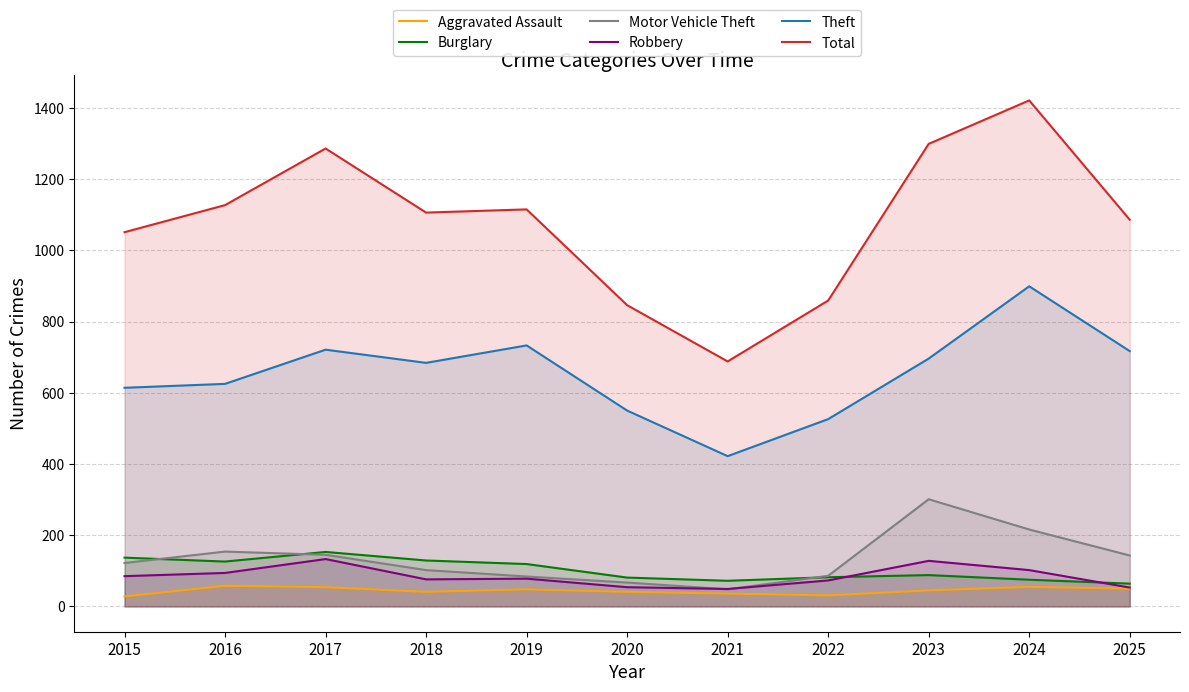

Does the chart have visible grid lines?

Yes